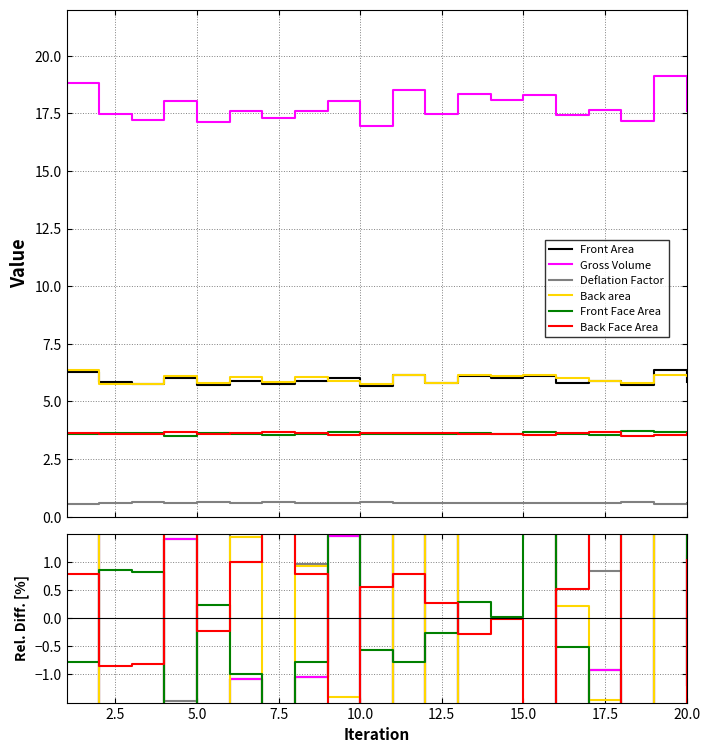

What is the label of the 5th point from the left?

5.0